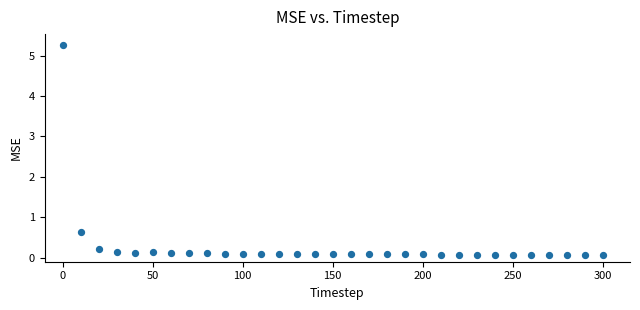

What is the range of Y values (max minus min)?

5.2